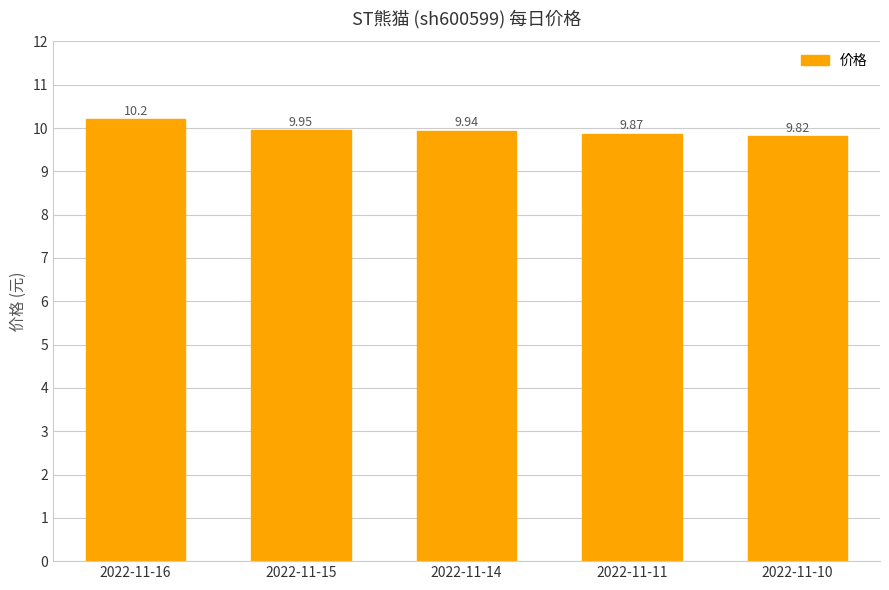

Are the bars horizontal?

No